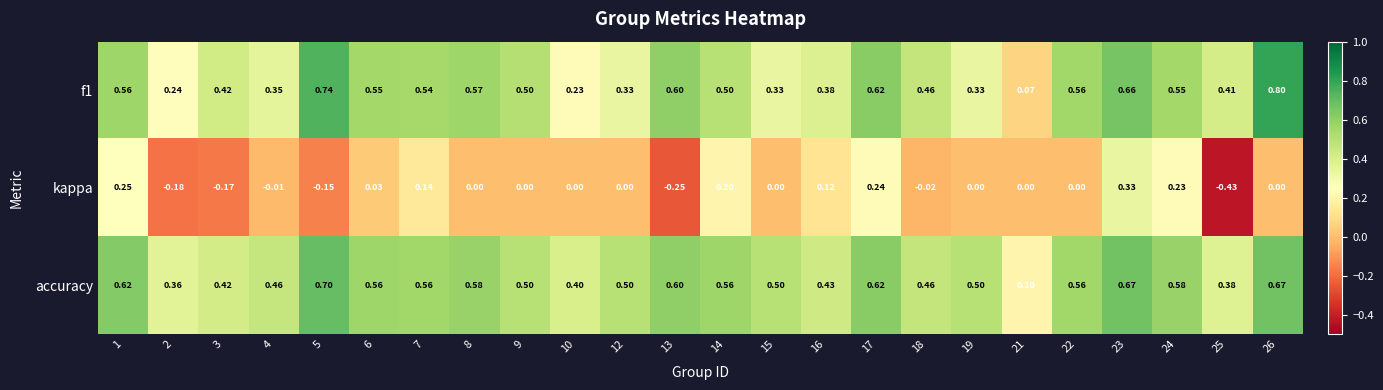

What is the total value across all series at 9?

1.0